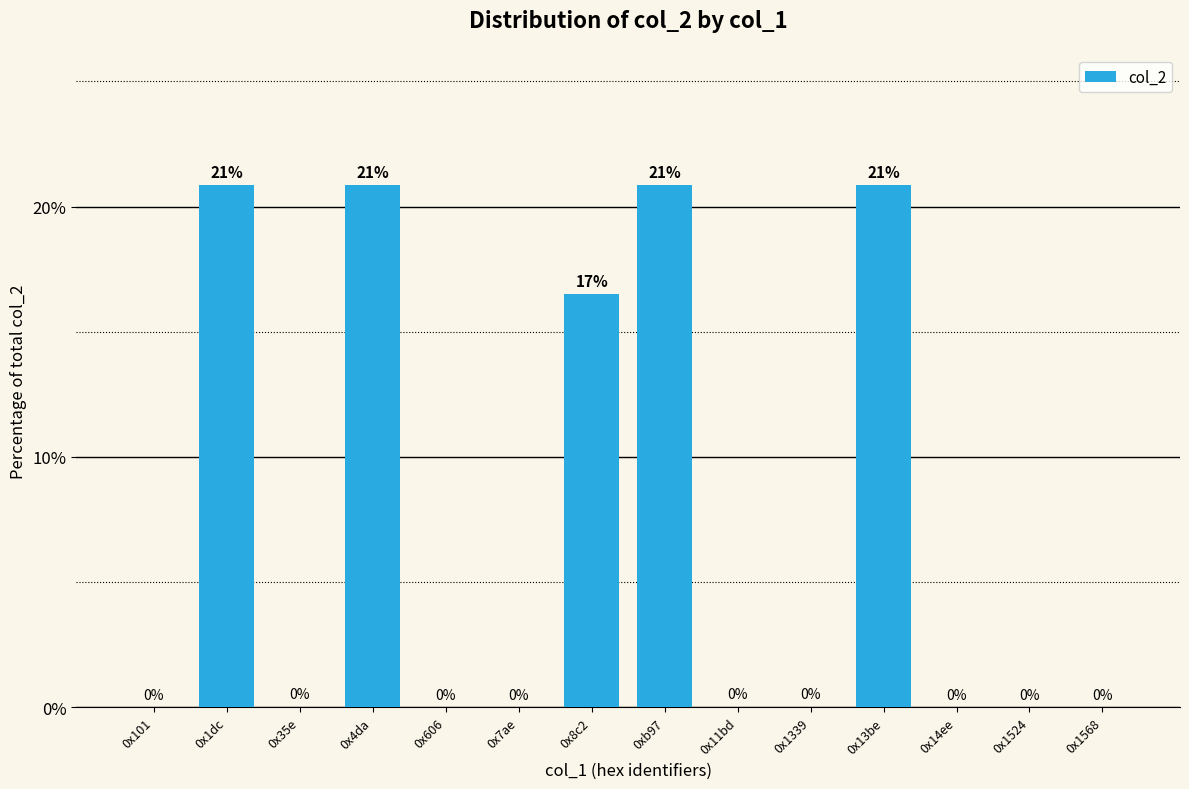

True or false: the data shows 29.3 at 0x1dc.

False